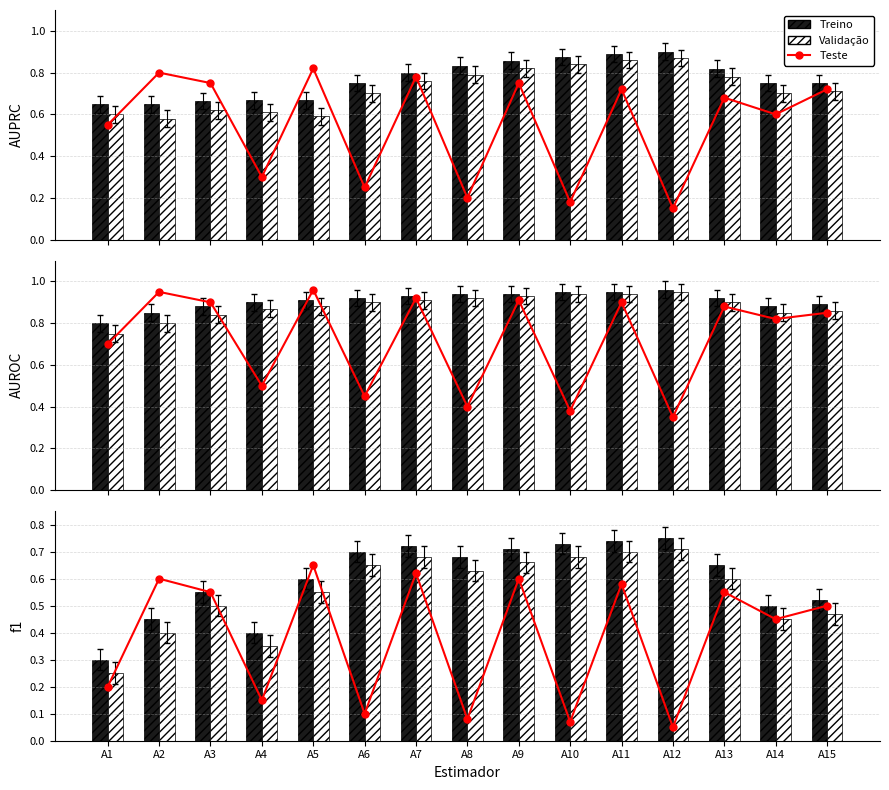

Are the bars grouped side by side (vs. stacked)?

Yes